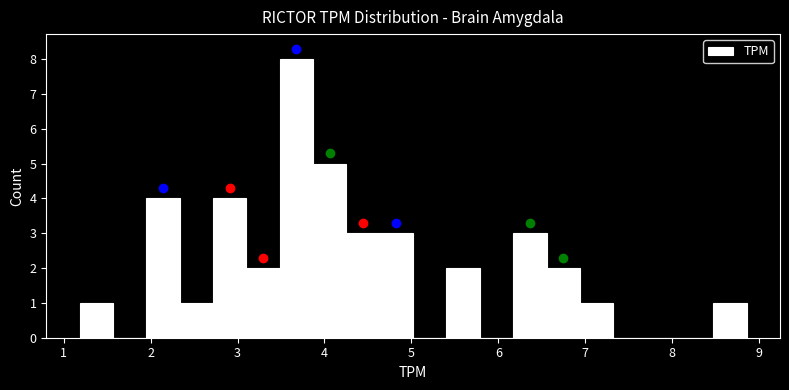

Read against the x-axis, roughly where is the centre of the tallest bar?

3.7